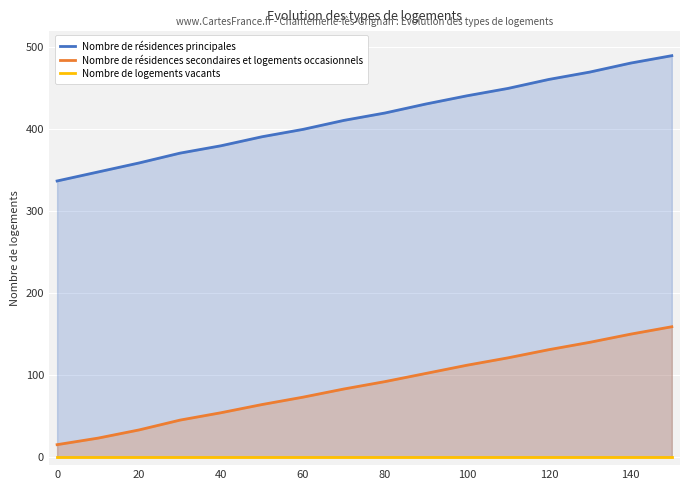

Which series has the largest total across all categories?

Nombre de résidences principales